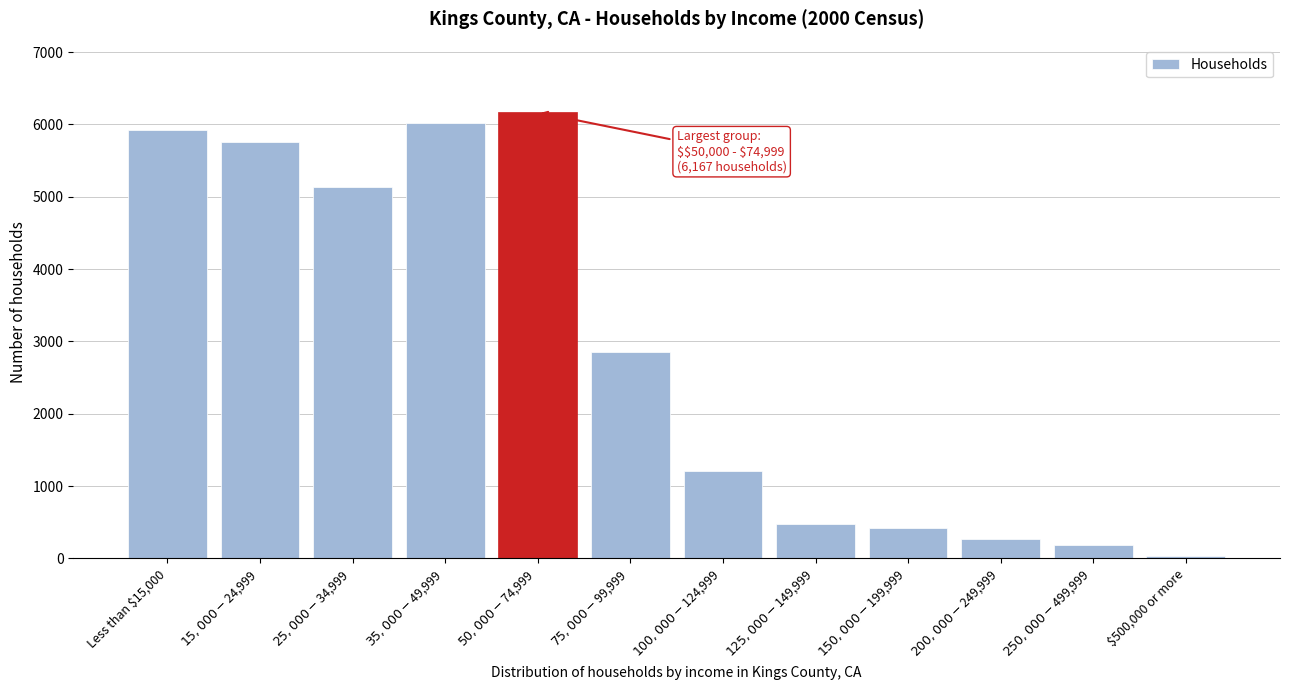

Reading right to left, transcribe all the data shown in this chart.

31	179	274	420	472	1207	2847	6167	6021	5137	5753	5919